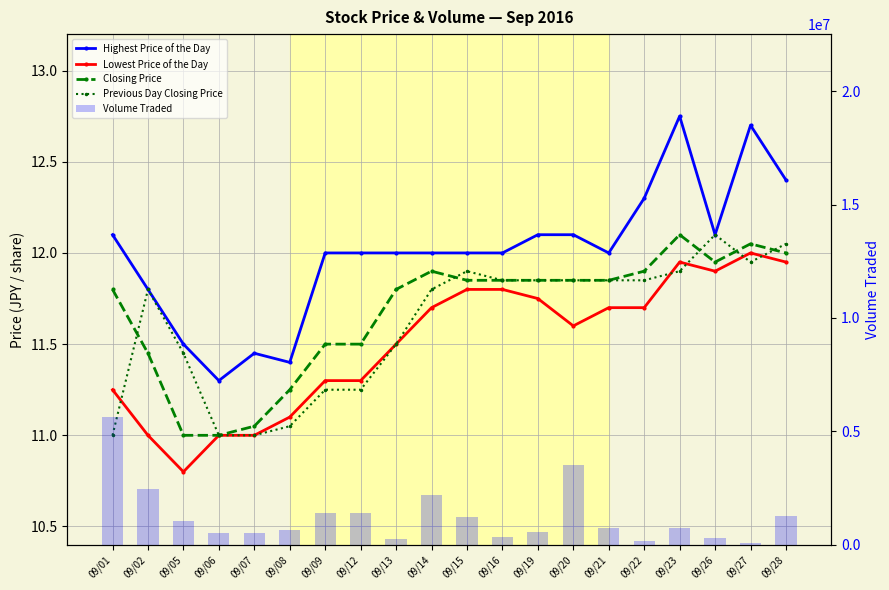

What is the maximum value shown in the chart?

5628700.0